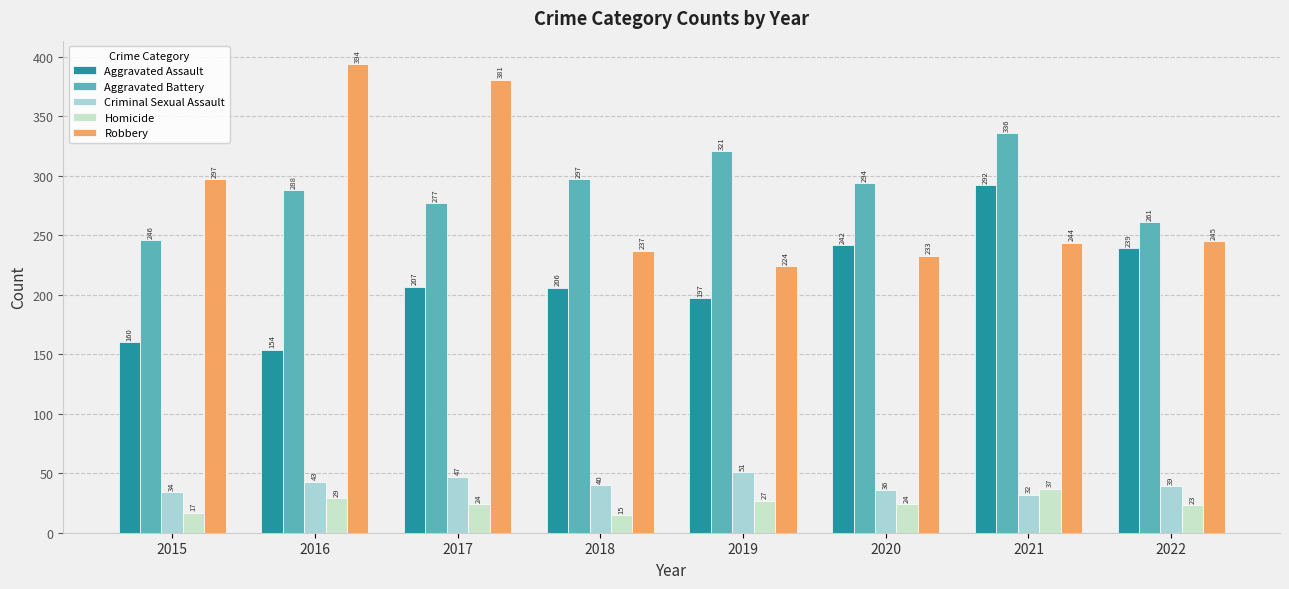

What are all the series names shown in the legend?

Aggravated Assault, Aggravated Battery, Criminal Sexual Assault, Homicide, Robbery